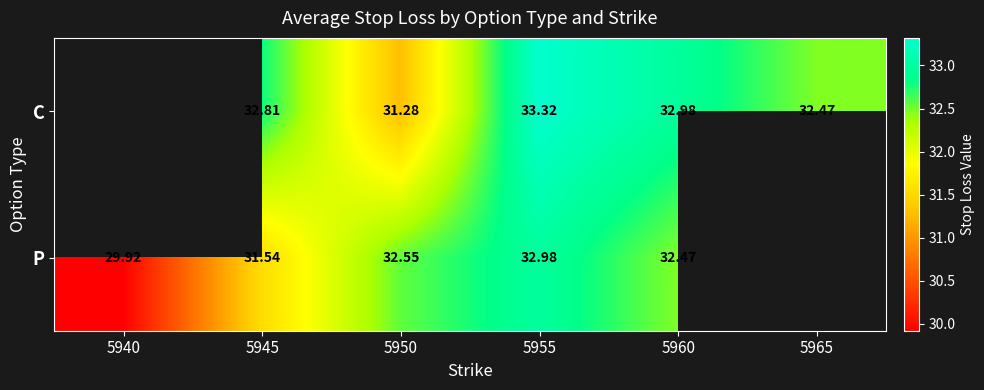

Which has a higher value, 5955 or 5945?

5955